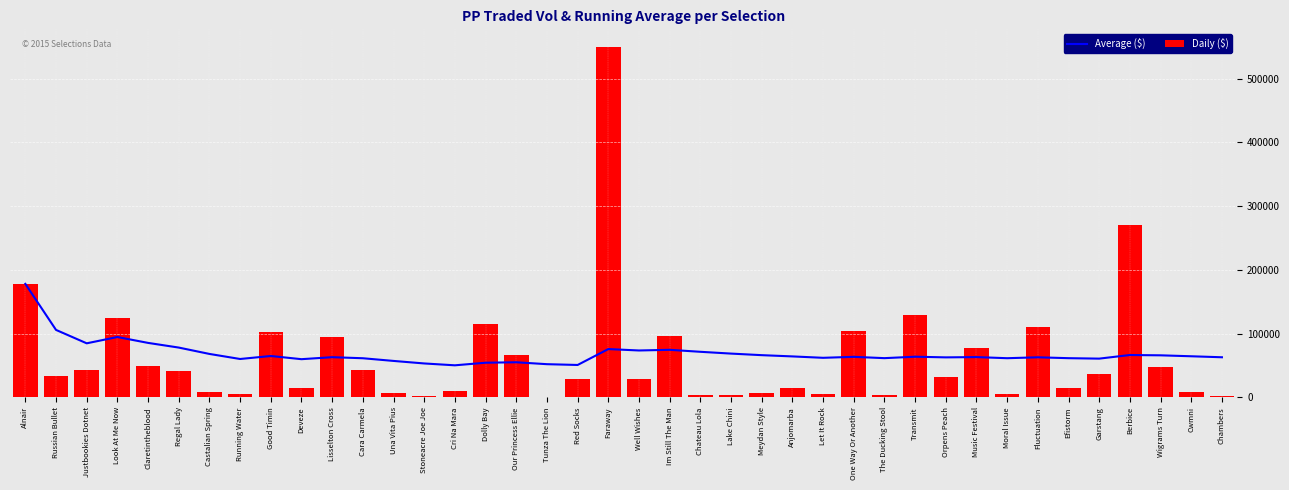

How many series are shown in this chart?

2